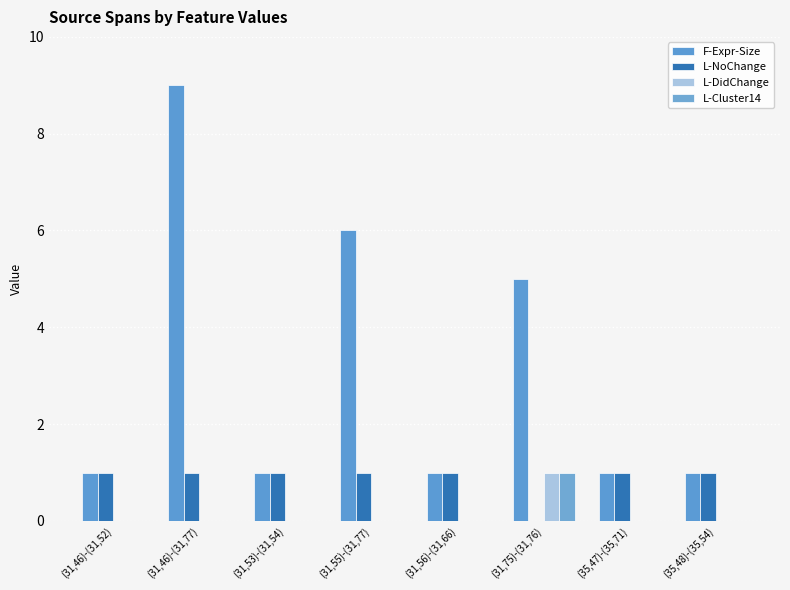

At which category does the chart reach its peak across all series?

(31,46)-(31,77)